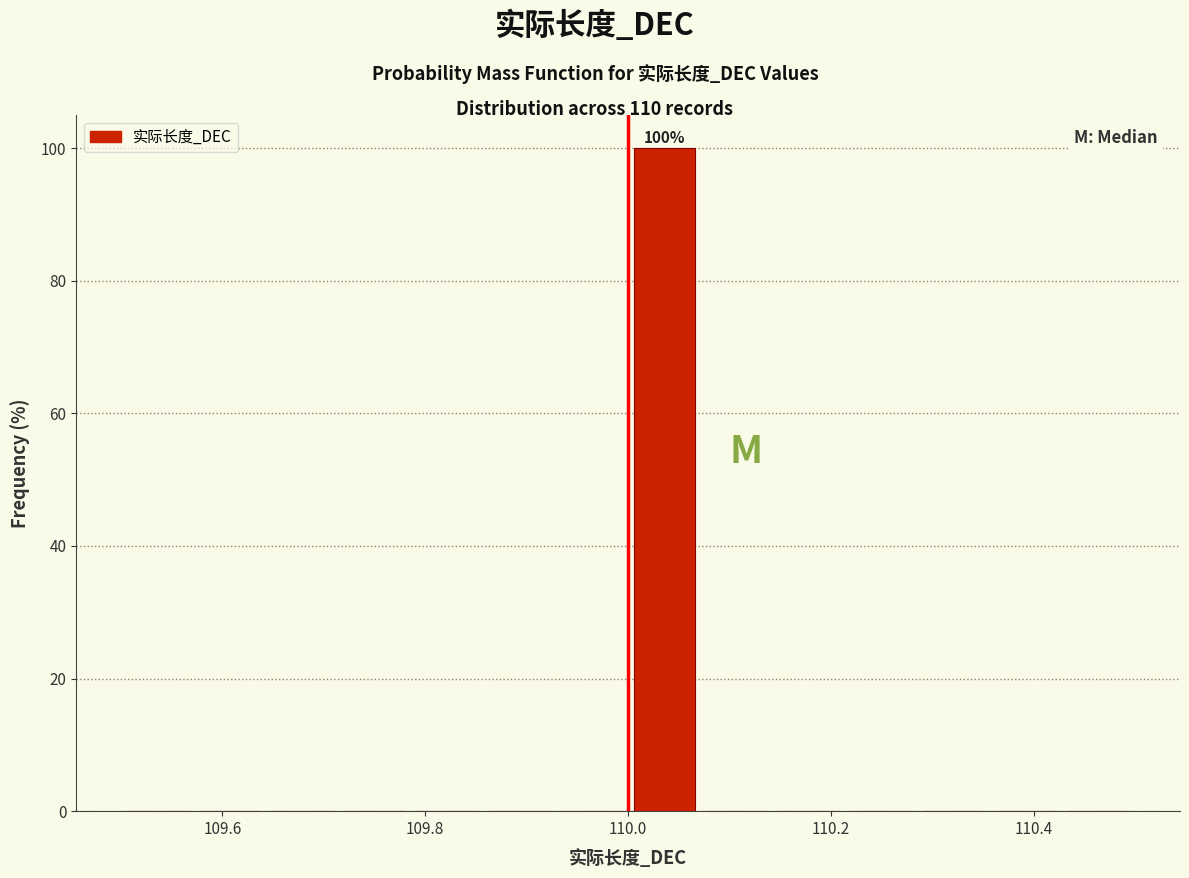

Around what value on the x-axis is the tallest bar? Give the approximate position of its centre, as read against the axis.

110.04